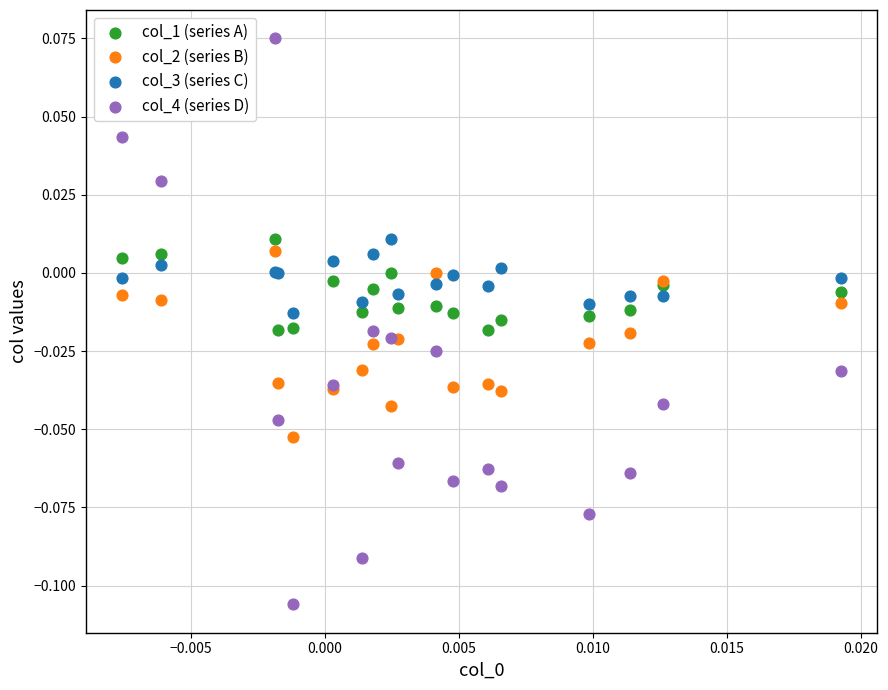

Which series reaches the maximum Y coordinate?

col_4 (series D)